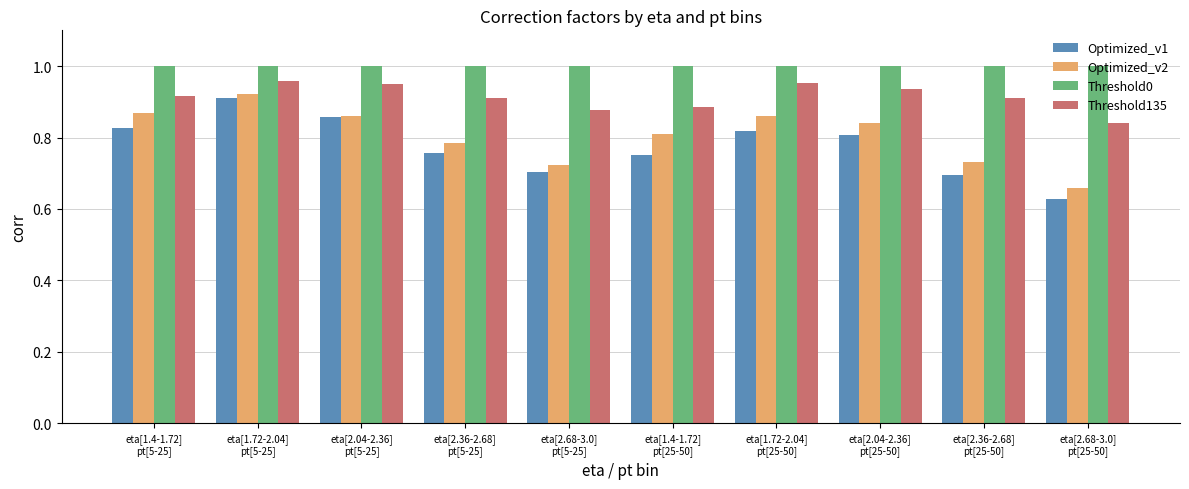

The Optimized_v2 series shows 1.1 at eta[1.4-1.72]
pt[25-50]. True or false?

False